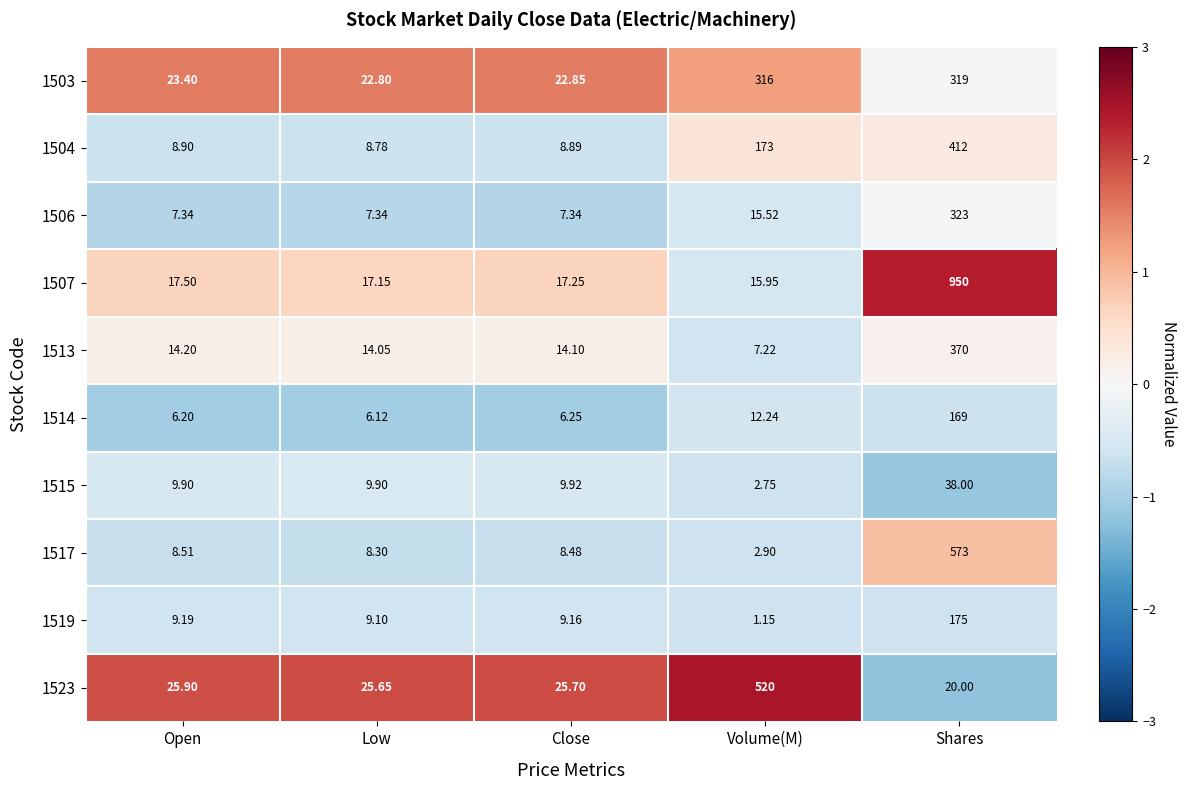

Which label corresponds to the smallest value in the chart?

Volume(M)